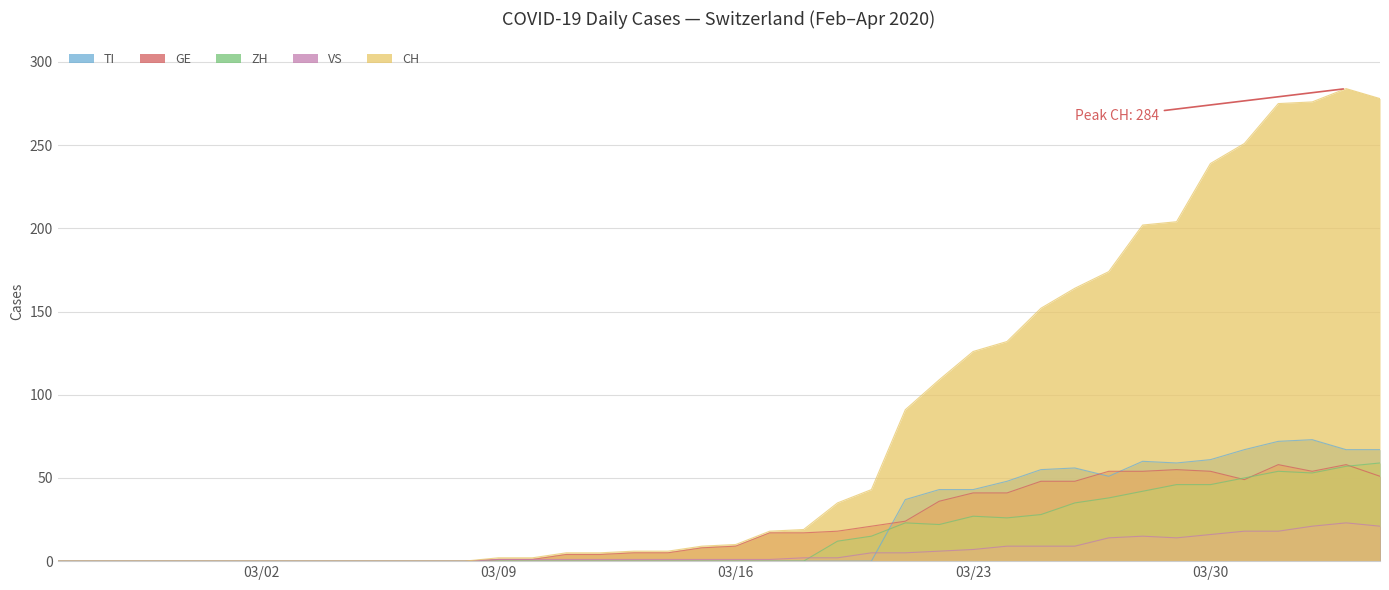

Which series has the largest total across all categories?

CH